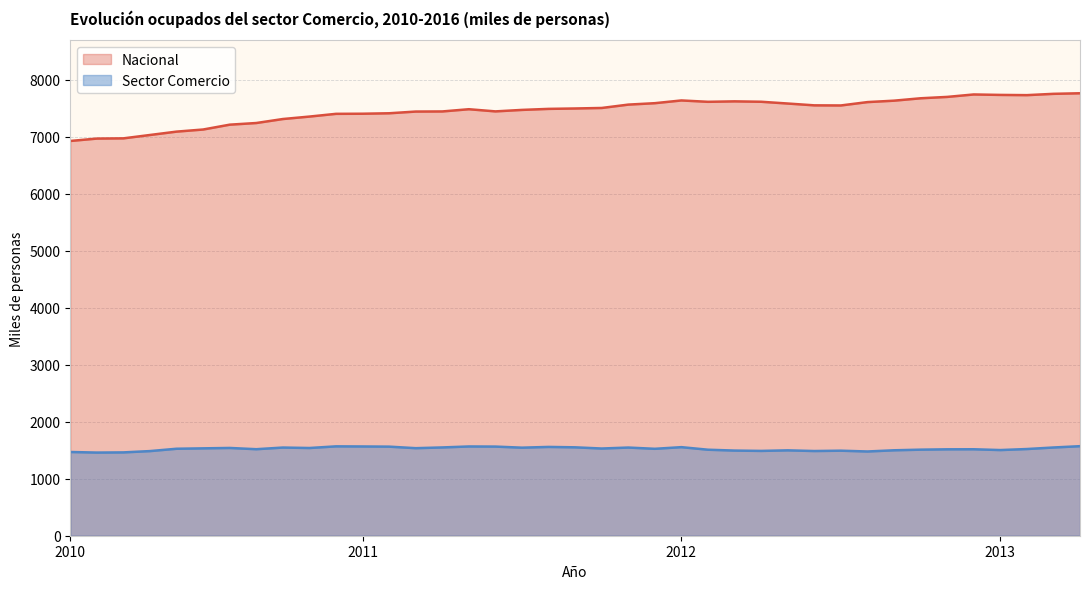

True or false: Sector and Nacional intersect in this chart.

False